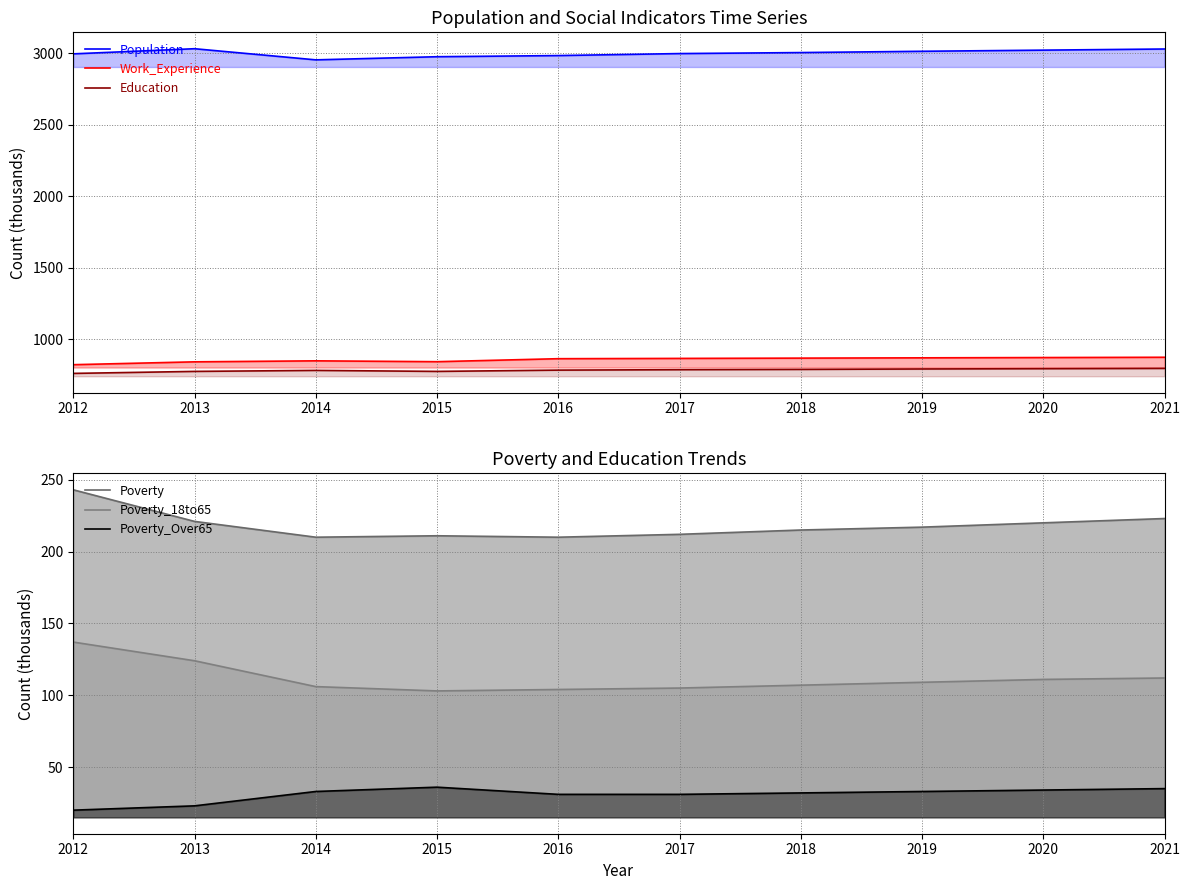

At which category does the chart reach its minimum across all series?

2012